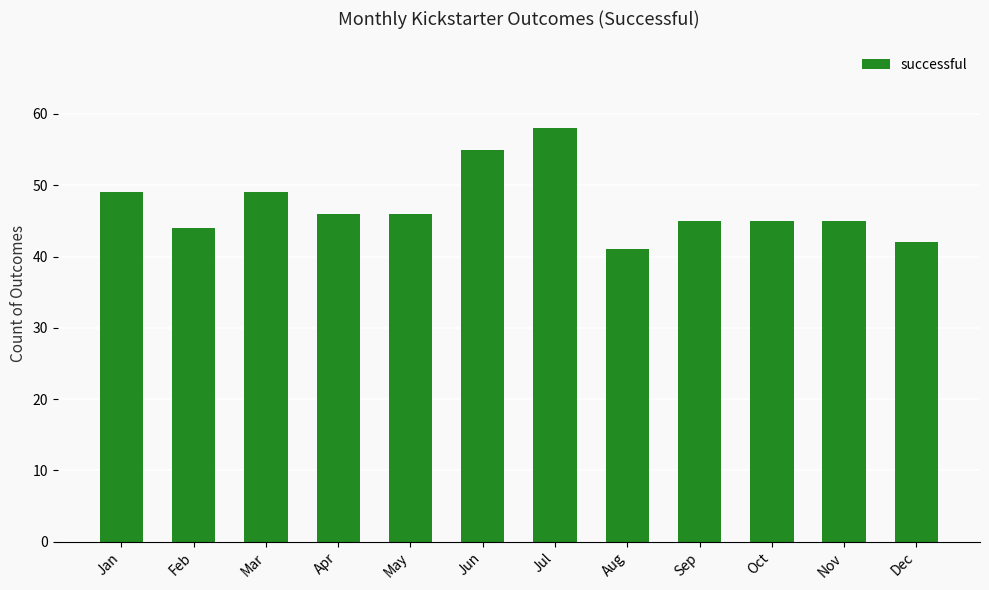

What is the approximate value at Apr?

46